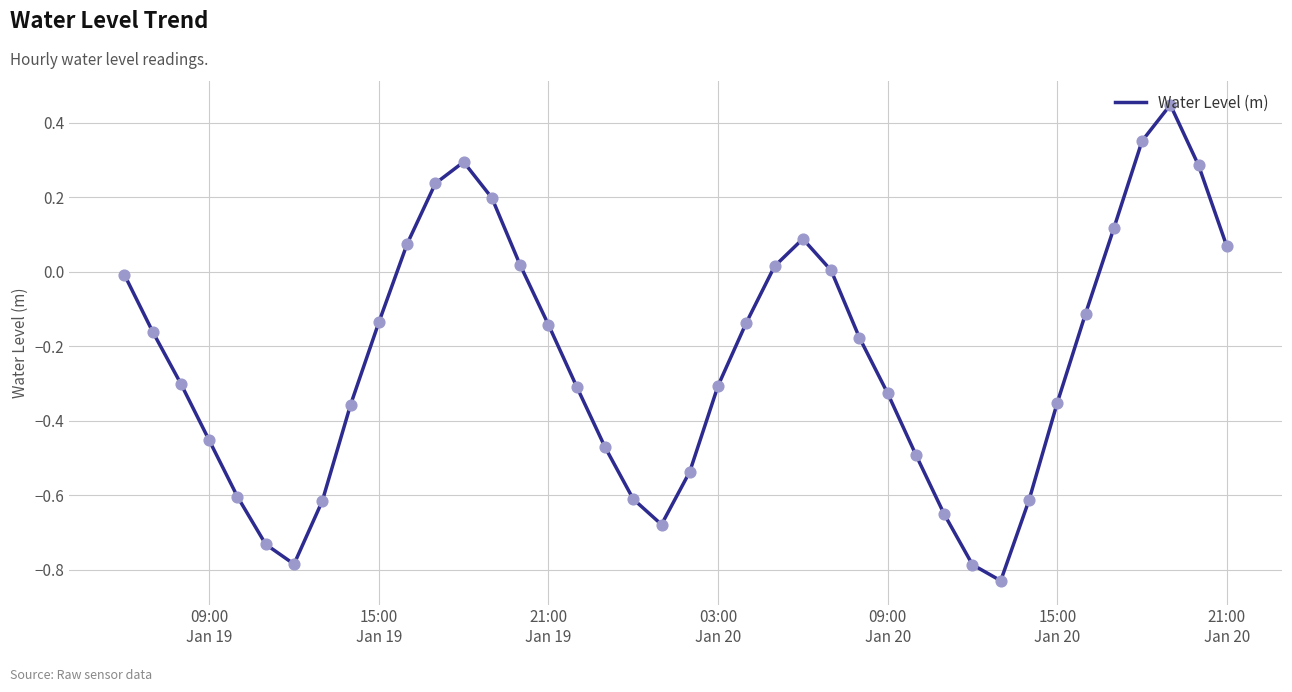

What is the difference between the maximum and minimum values?

1.3